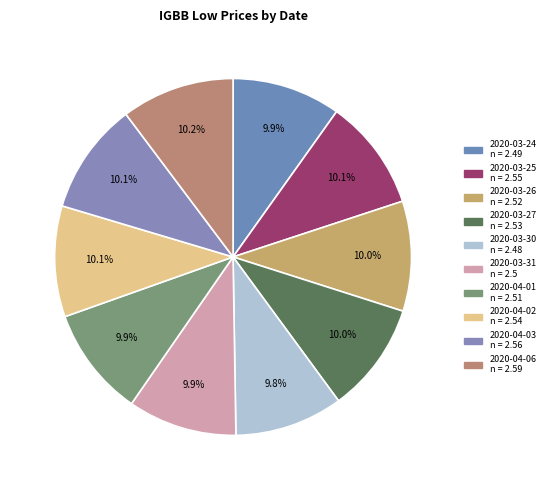

What portion of the pie excludes 2020-03-26?

90.0%